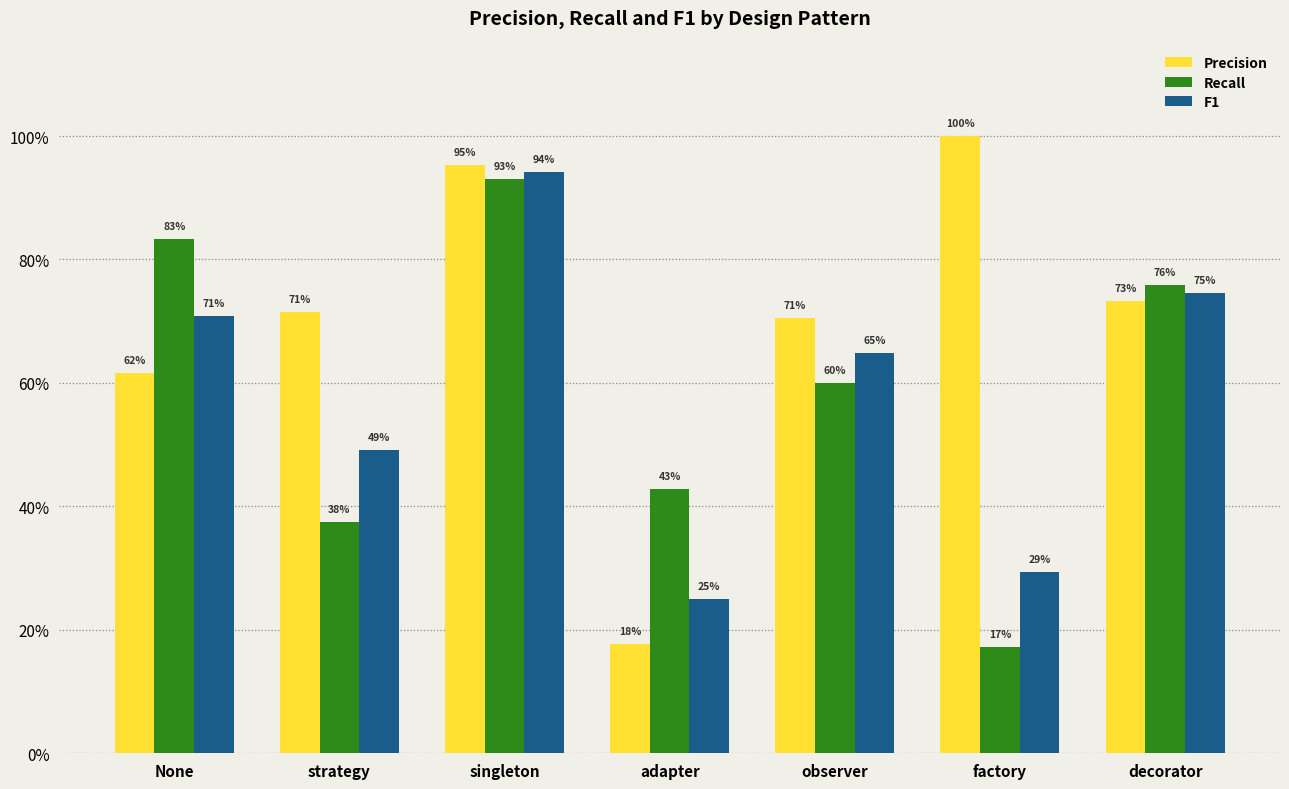

What is the maximum value for F1?

0.9